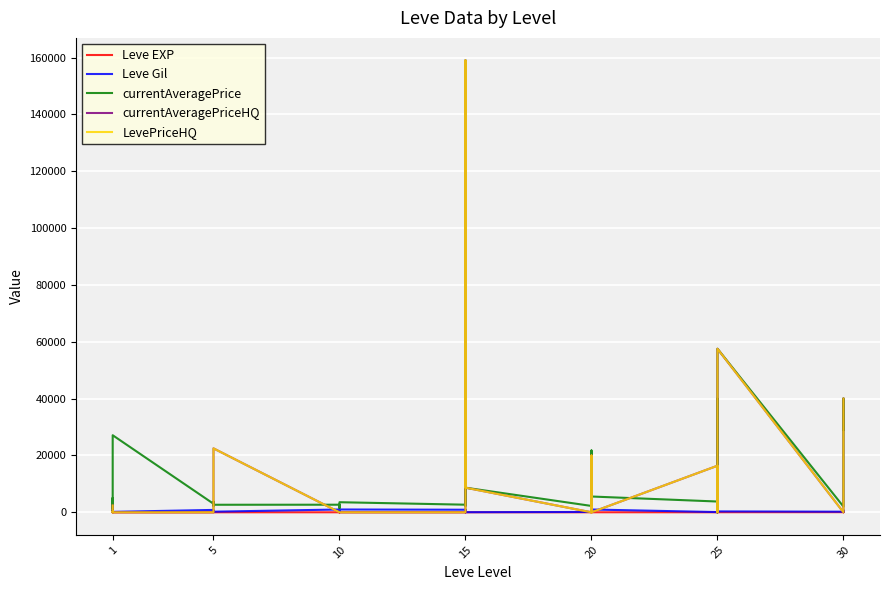

What is the label of the 10th point from the right?

30